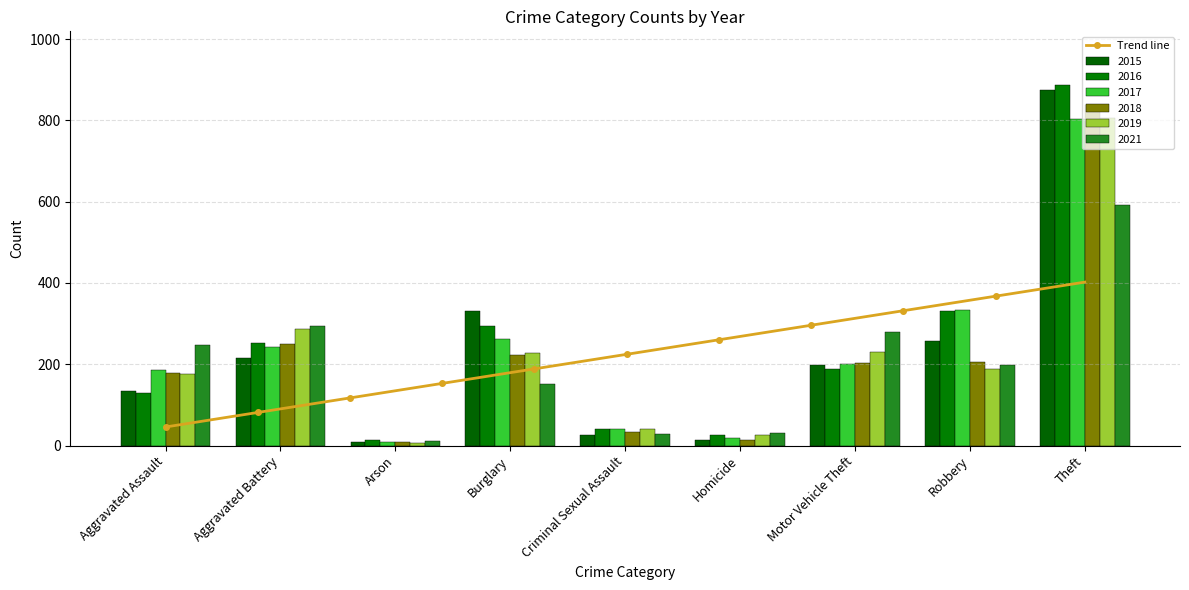

What is the difference between the maximum and minimum values in the 2017 series?

795